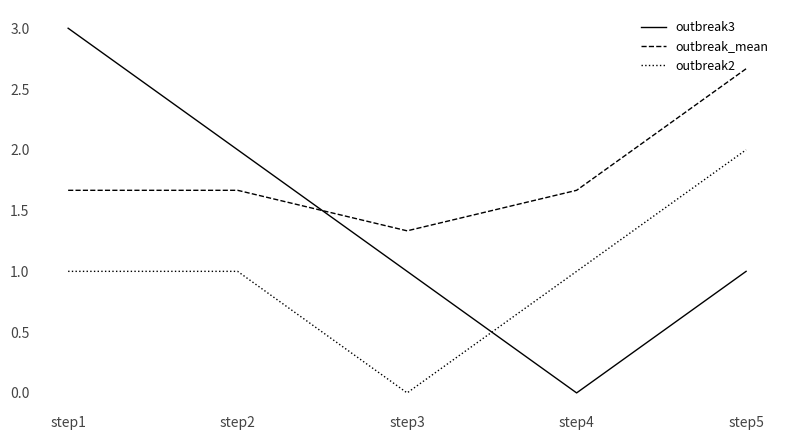

What are all the series names shown in the legend?

outbreak3, outbreak_mean, outbreak2